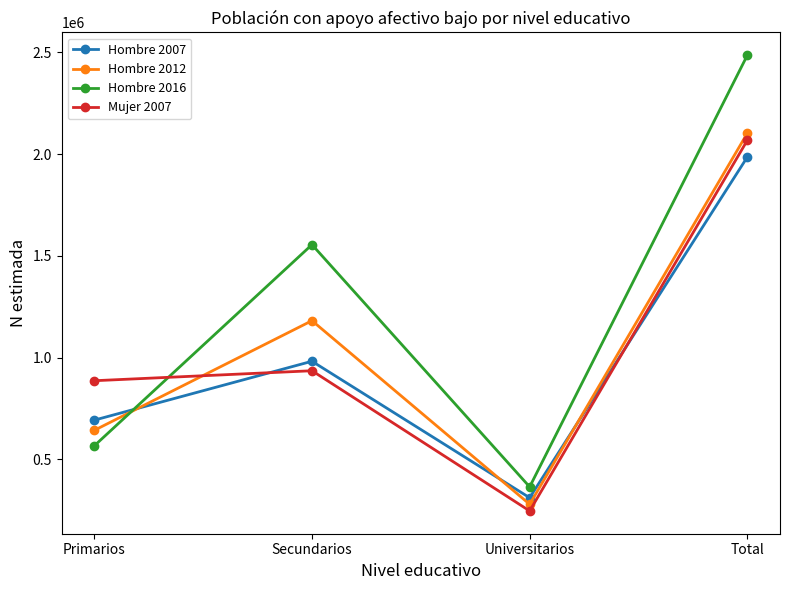

True or false: Mujer 2007 has a value of 347959 at Universitarios.

False